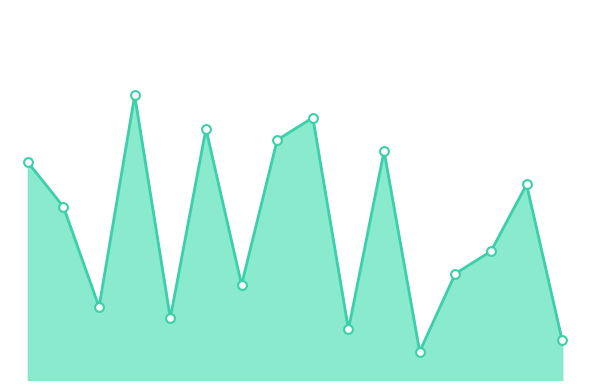

Does the chart have visible grid lines?

No